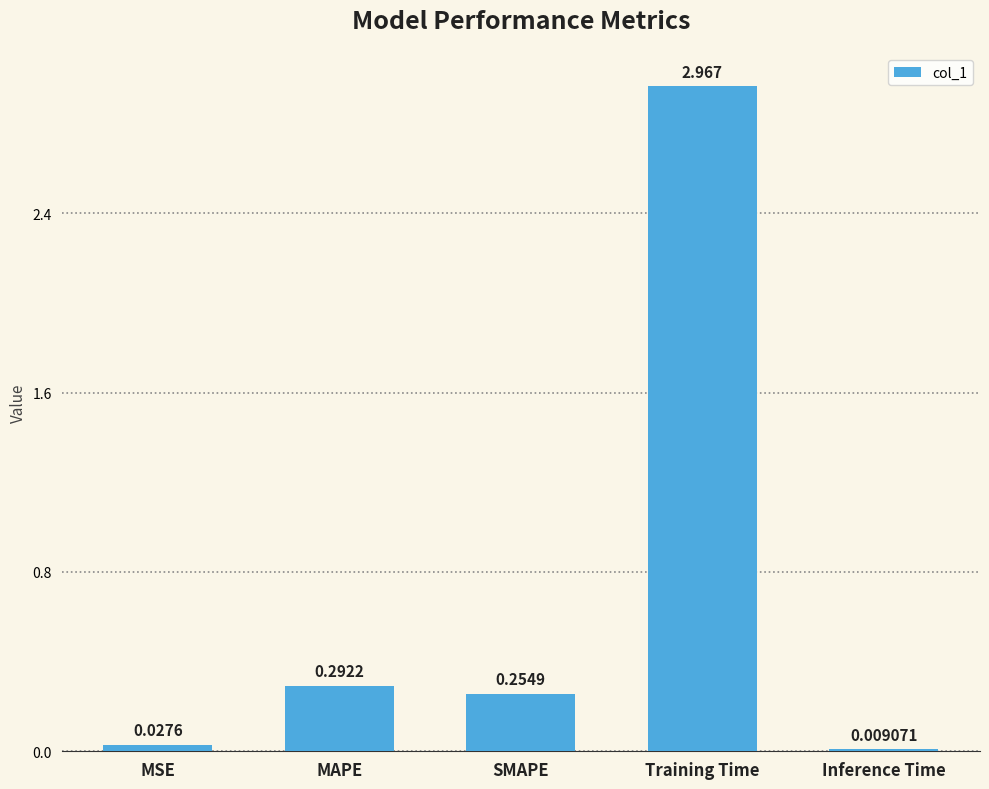

Which has a higher value, MSE or MAPE?

MAPE